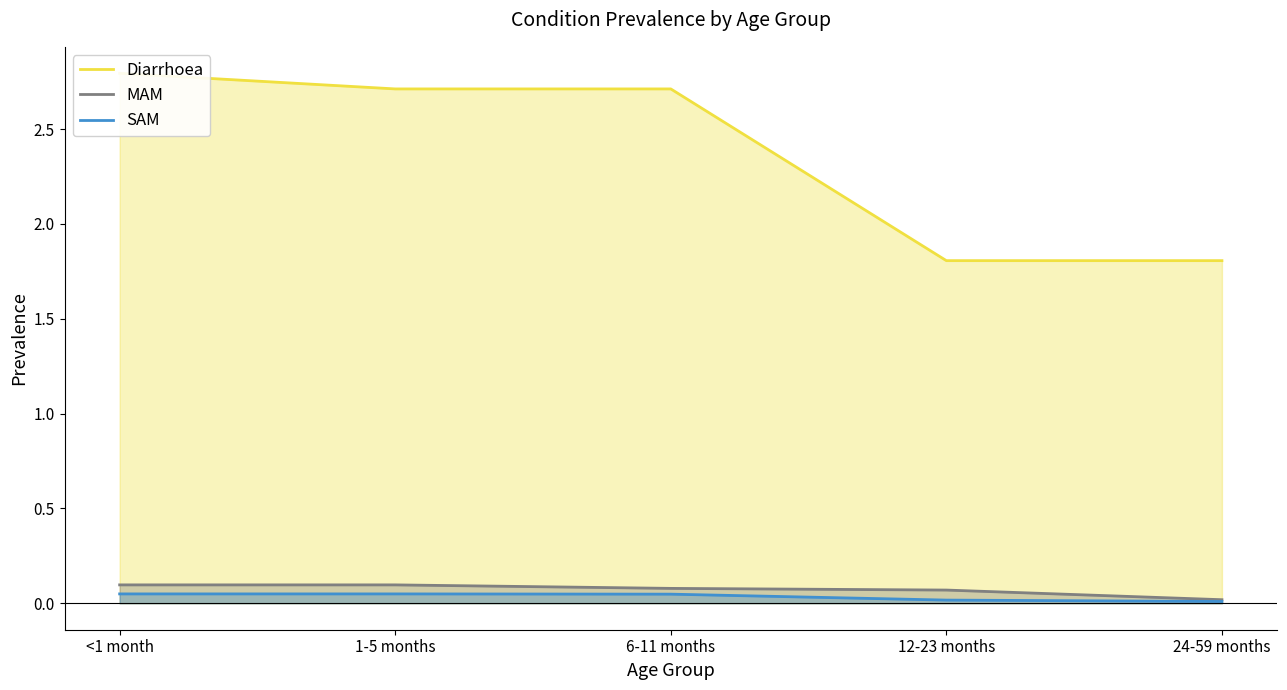

Reading left to right, what are all the values shown in this chart?

Diarrhoea: 2.8	2.7	2.7	1.8	1.8
MAM: 0.1	0.1	0.1	0.1	0.0
SAM: 0.0	0.0	0.0	0.0	0.0